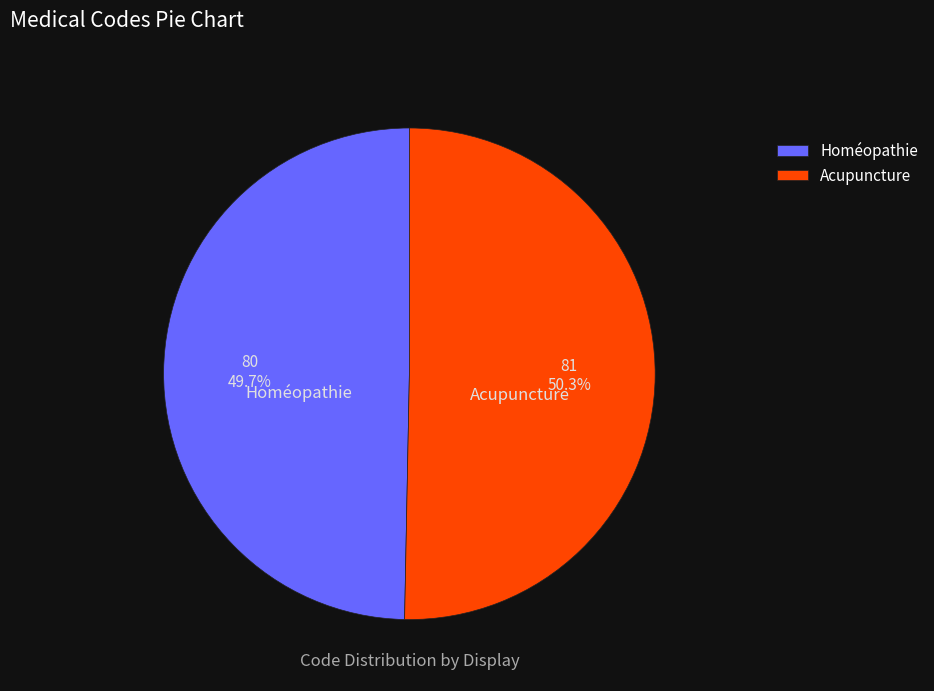

Which slice is the largest?

Acupuncture